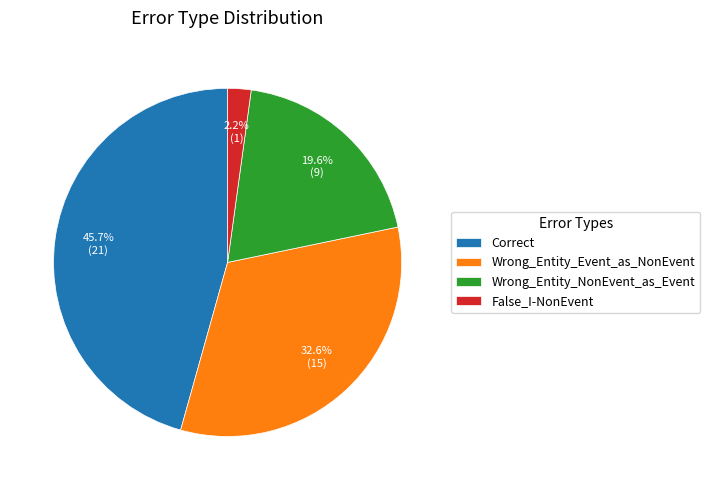

To the nearest percent, what is the difference between the largest and smallest slice percentages?

43%